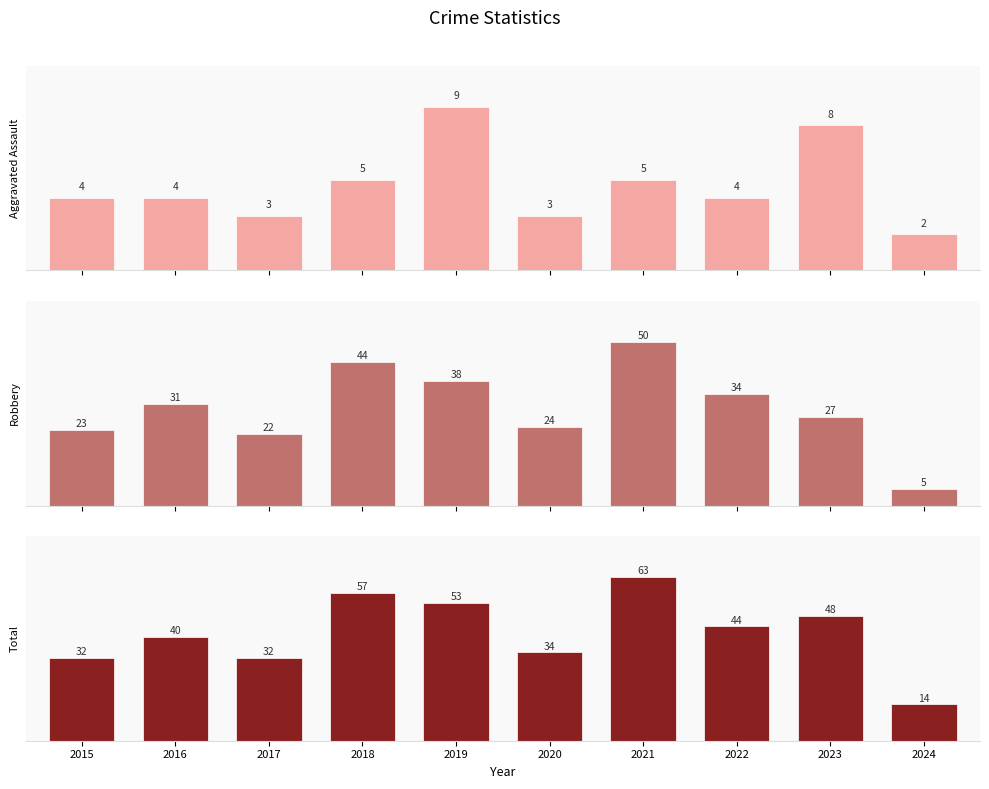

What is the value of the Total bar at the 7th from the left?

63